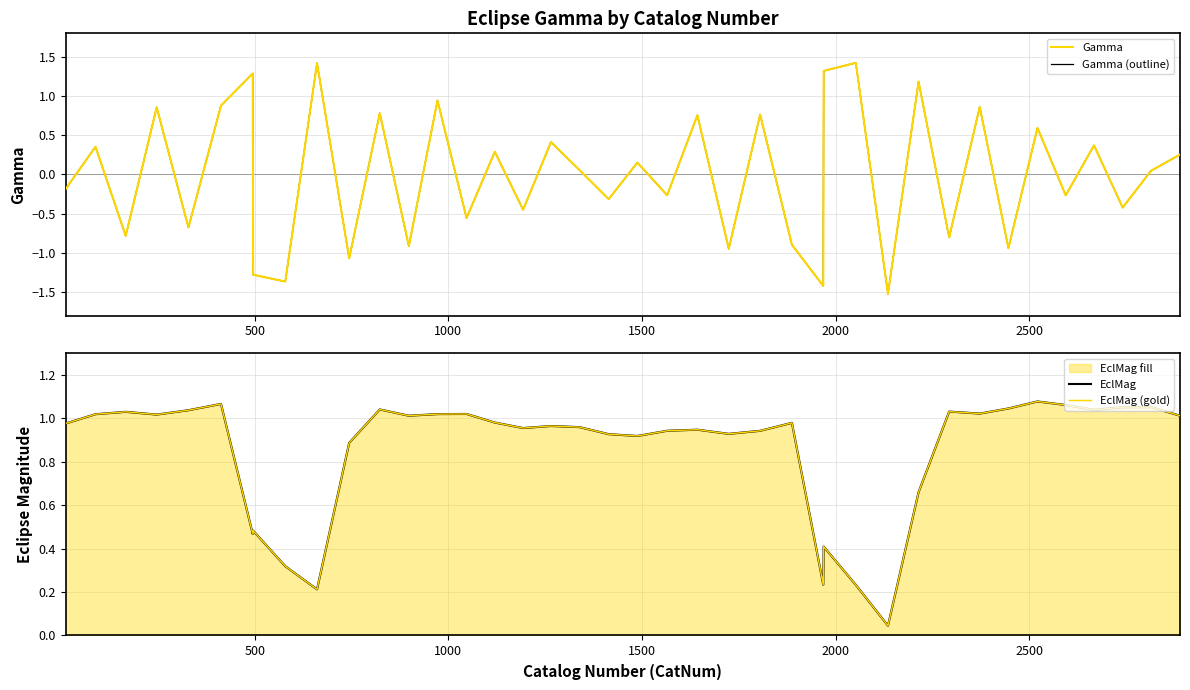

Reading left to right, extract all data points from this chart.

Gamma: -0.2	0.4	-0.8	0.9	-0.7	0.9	1.3	-1.3	-1.4	1.4	-1.1	0.8	-0.9	0.9	-0.6	0.3	-0.5	0.4	0.1	-0.3	0.2	-0.3	0.8	-0.9	0.8	-0.9	-1.4	1.3	1.4	-1.5	1.2	-0.8	0.9	-0.9	0.6	-0.3	0.4	-0.4	0.0	0.3
Gamma (outline): -0.2	0.4	-0.8	0.9	-0.7	0.9	1.3	-1.3	-1.4	1.4	-1.1	0.8	-0.9	0.9	-0.6	0.3	-0.5	0.4	0.1	-0.3	0.2	-0.3	0.8	-0.9	0.8	-0.9	-1.4	1.3	1.4	-1.5	1.2	-0.8	0.9	-0.9	0.6	-0.3	0.4	-0.4	0.0	0.3
EclMag: 1.0	1.0	1.0	1.0	1.0	1.1	0.5	0.5	0.3	0.2	0.9	1.0	1.0	1.0	1.0	1.0	1.0	1.0	1.0	0.9	0.9	0.9	0.9	0.9	0.9	1.0	0.2	0.4	0.2	0.0	0.7	1.0	1.0	1.0	1.1	1.1	1.0	1.1	1.1	1.0
EclMag (gold): 1.0	1.0	1.0	1.0	1.0	1.1	0.5	0.5	0.3	0.2	0.9	1.0	1.0	1.0	1.0	1.0	1.0	1.0	1.0	0.9	0.9	0.9	0.9	0.9	0.9	1.0	0.2	0.4	0.2	0.0	0.7	1.0	1.0	1.0	1.1	1.1	1.0	1.1	1.1	1.0